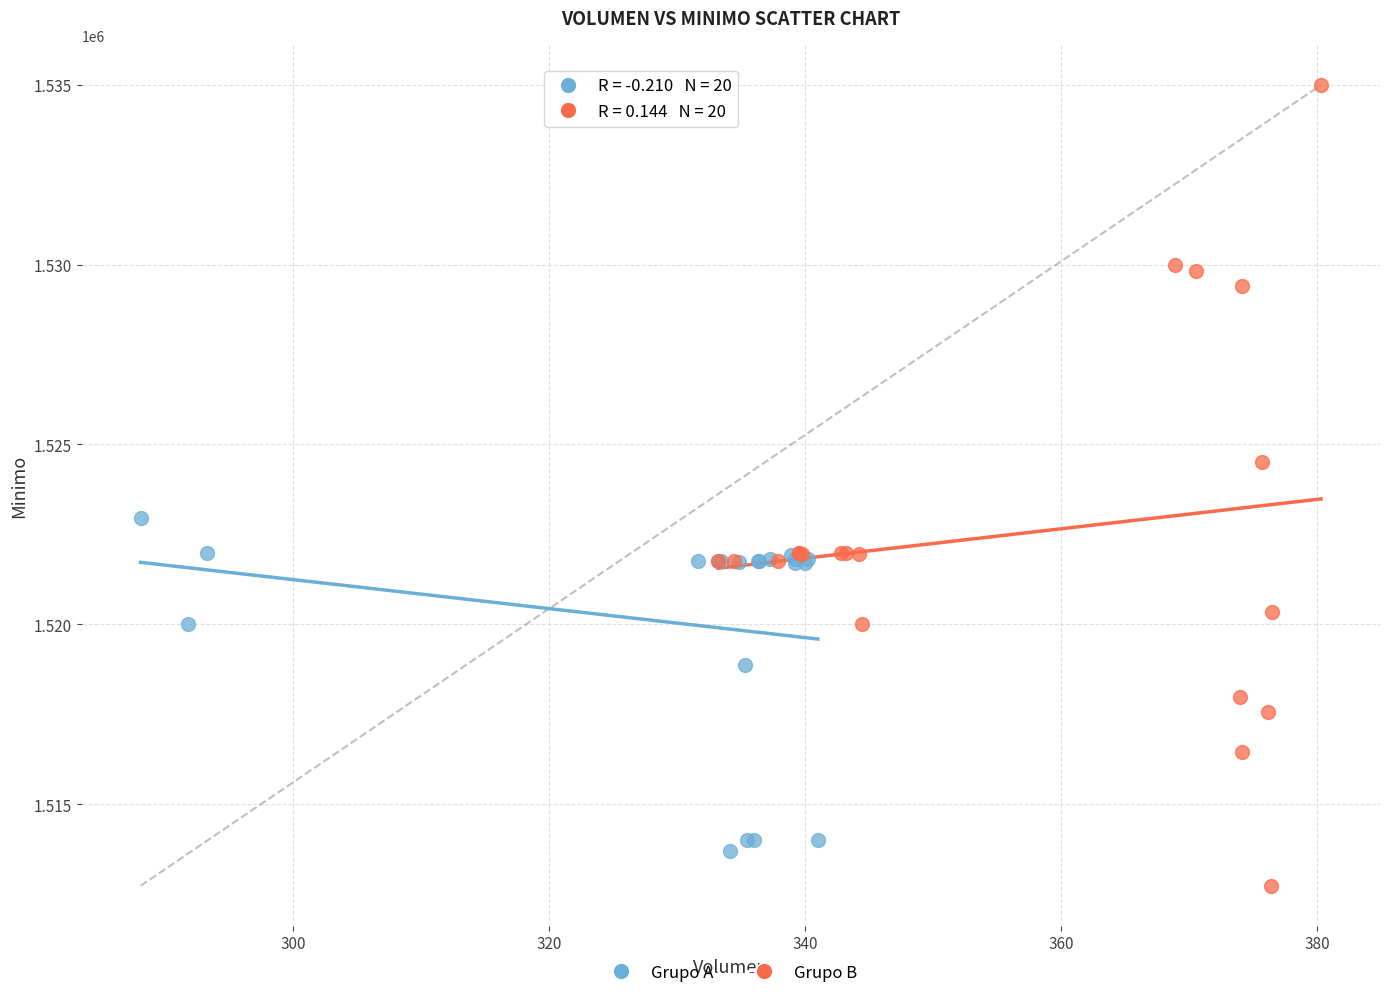

Which series has the largest Y range (max minus min)?

Grupo B